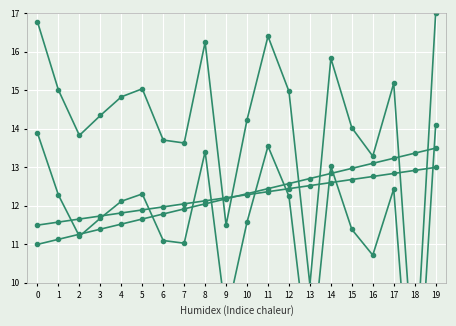

The value of mid offset at 1 is 15.0. True or false?

True